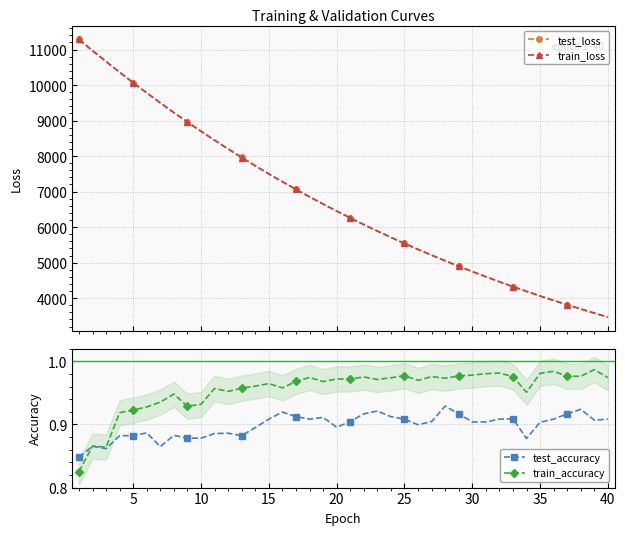

What is the value of the train_loss point at the 34th from the left?

4190.0